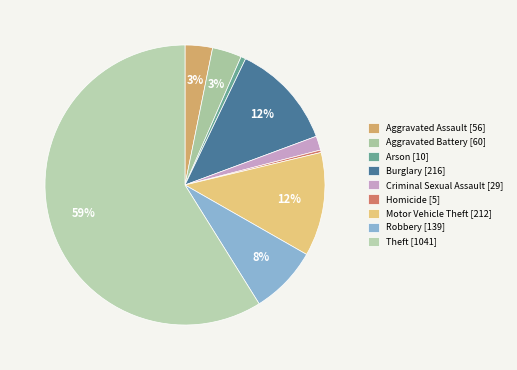

Between Homicide and Burglary, which is larger?

Burglary